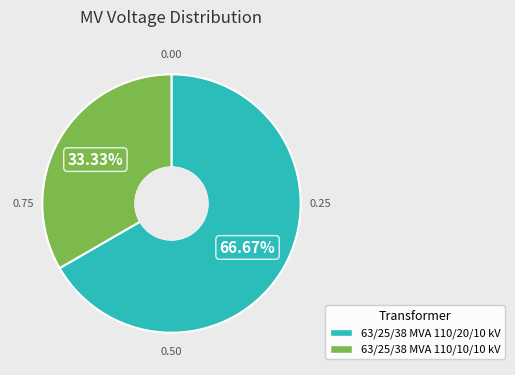

Is the sum of 63/25/38 MVA 110/20/10 kV and 63/25/38 MVA 110/10/10 kV greater than half?

Yes